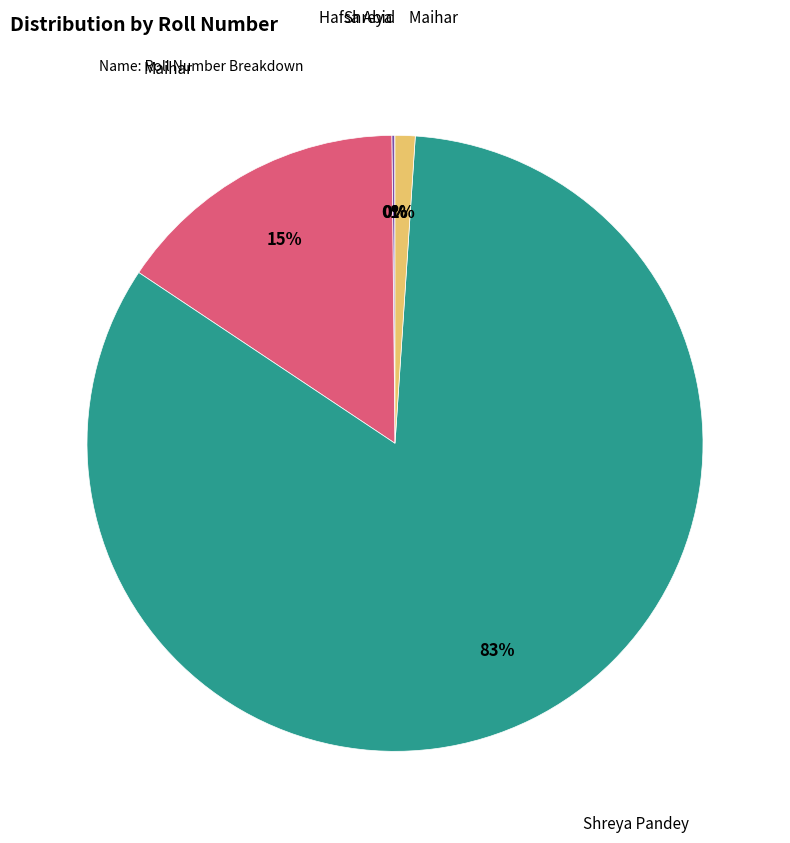

To the nearest percent, what is the average slice percentage?

20%